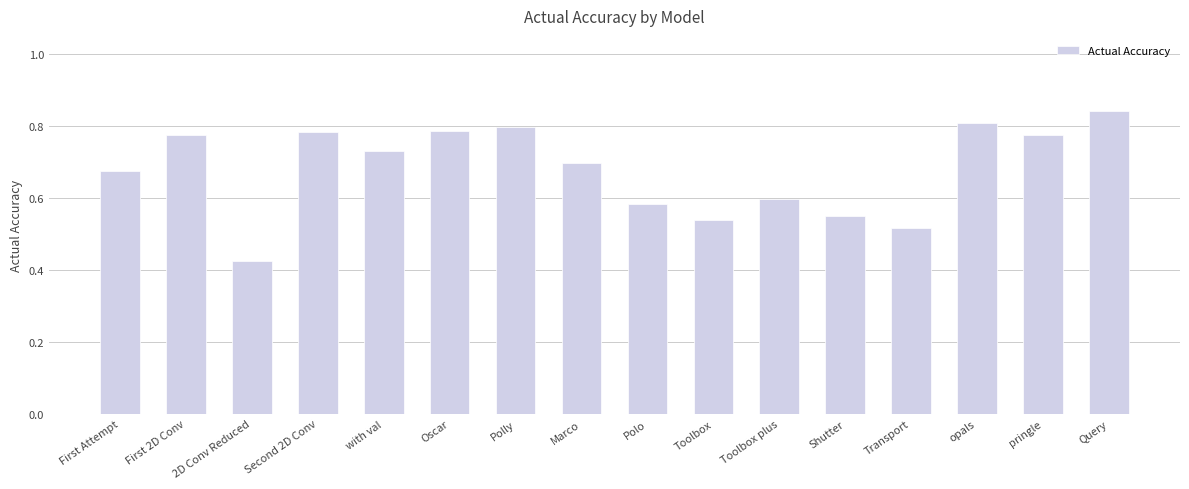

Which category has the lowest value across all series?

2D Conv Reduced